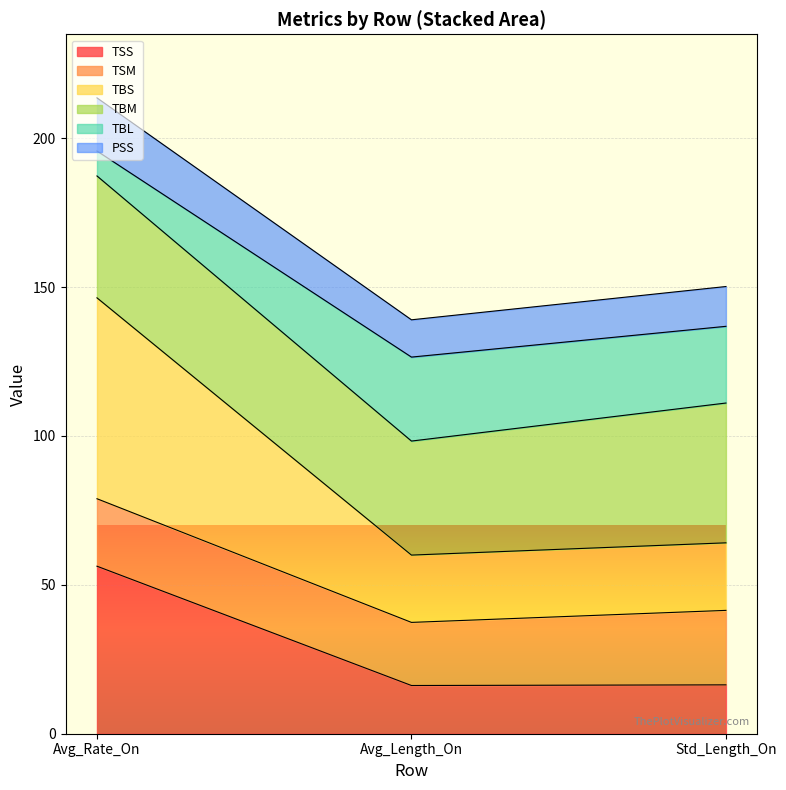

What is the label of the 3rd point from the right?

Avg_Rate_On